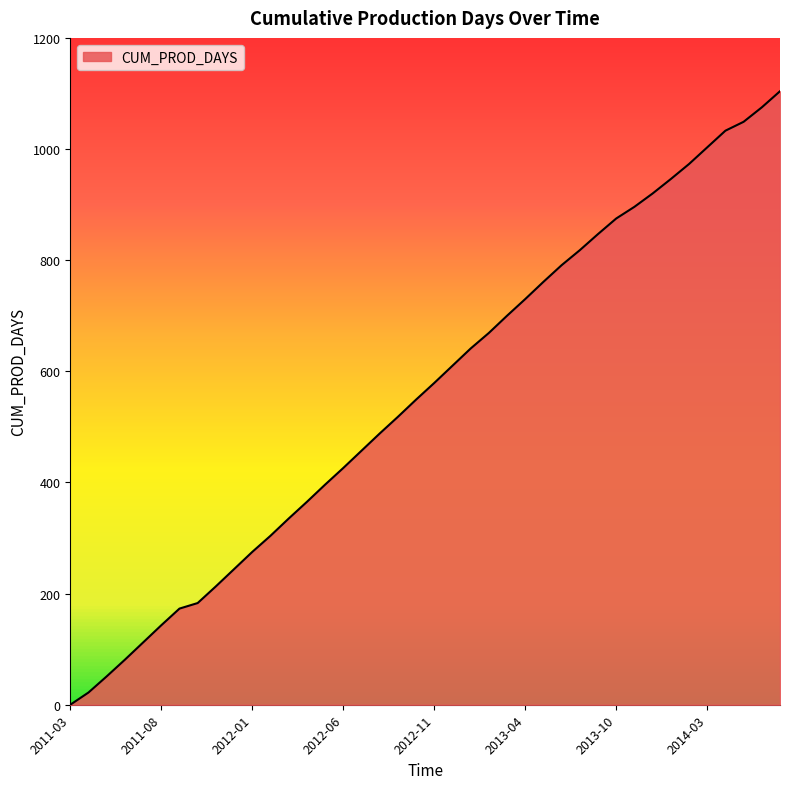

What is the difference between the maximum and minimum values?

1104